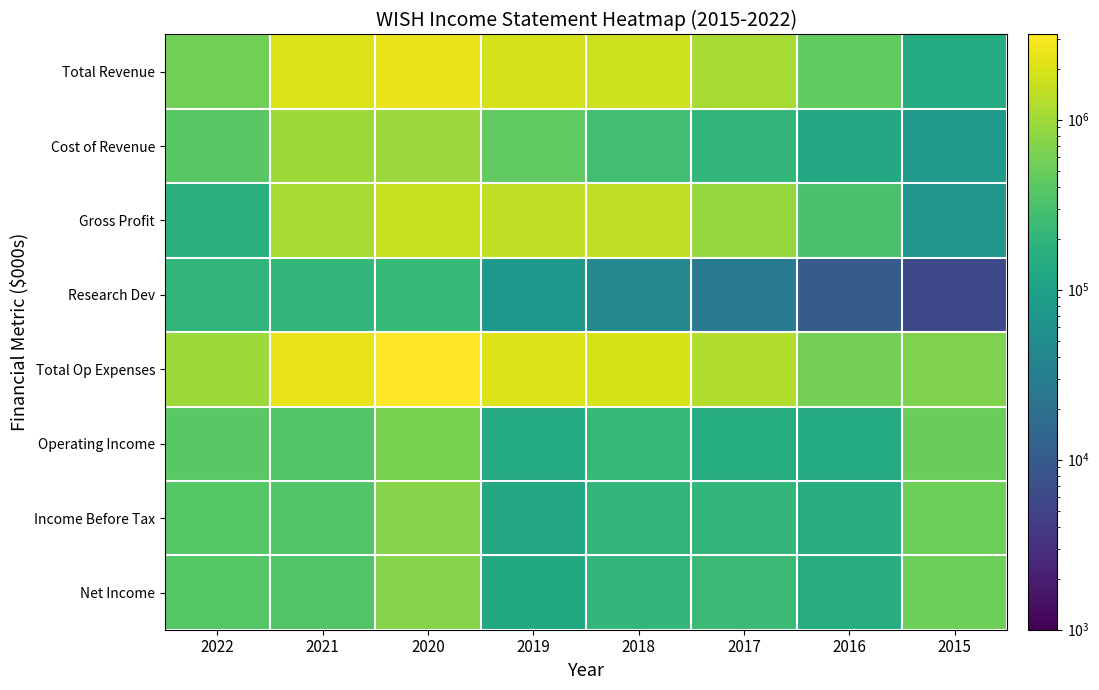

What is the highest value of the Cost of Revenue series?

977000